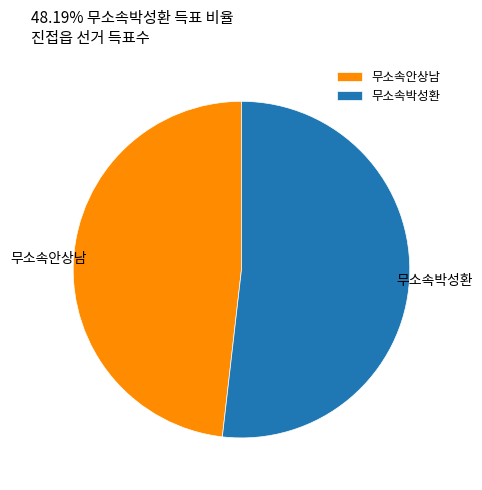

Approximately how many times larger is the value at 무소속박성환 compared to 무소속안상남?

1.1